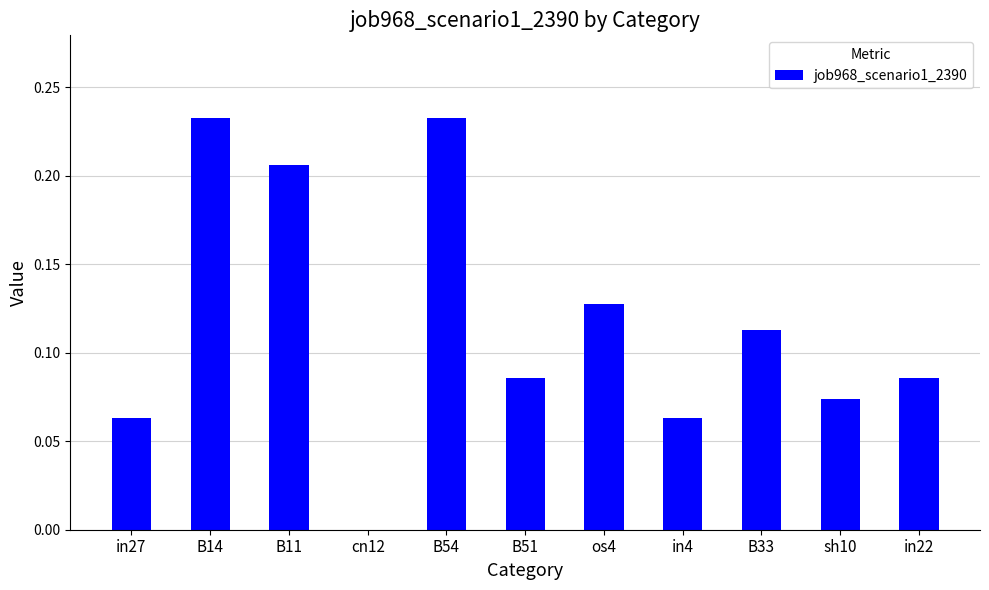

What is the sum of all values?

1.3